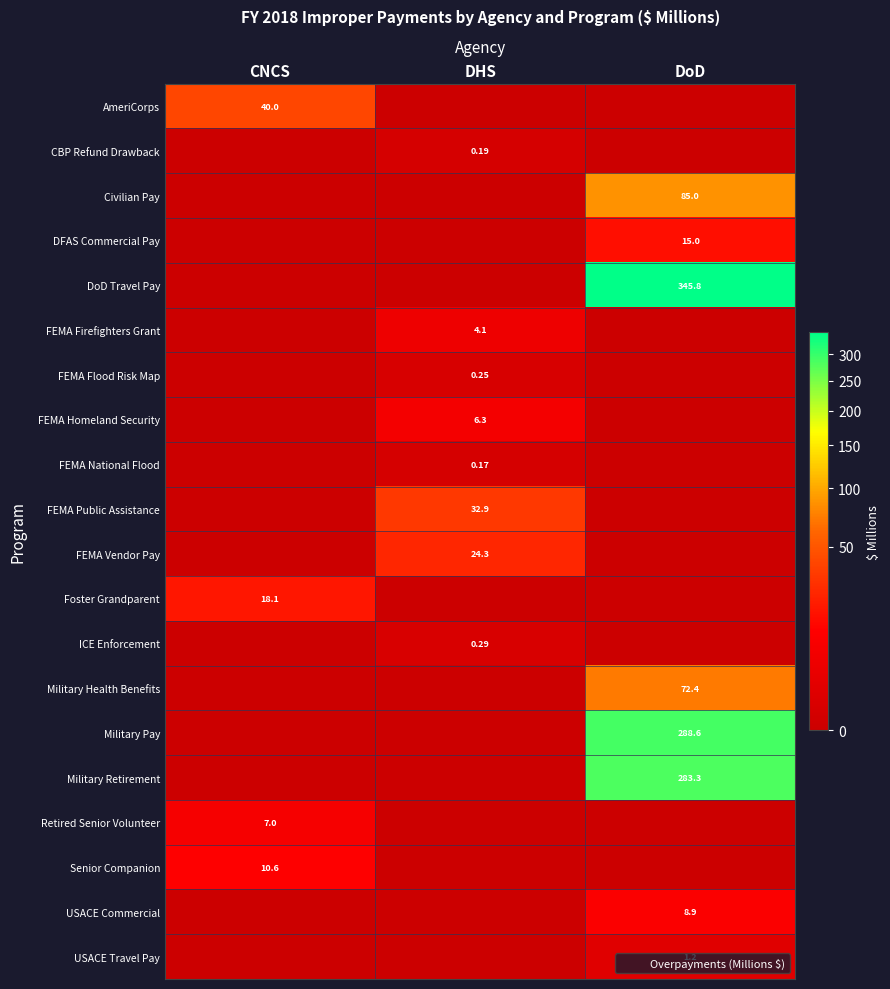

Which series has the largest total across all categories?

DoD Travel Pay